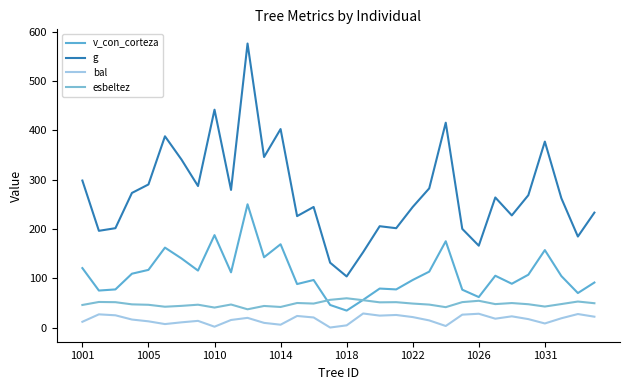

Is this an area chart (filled region under the line)?

No